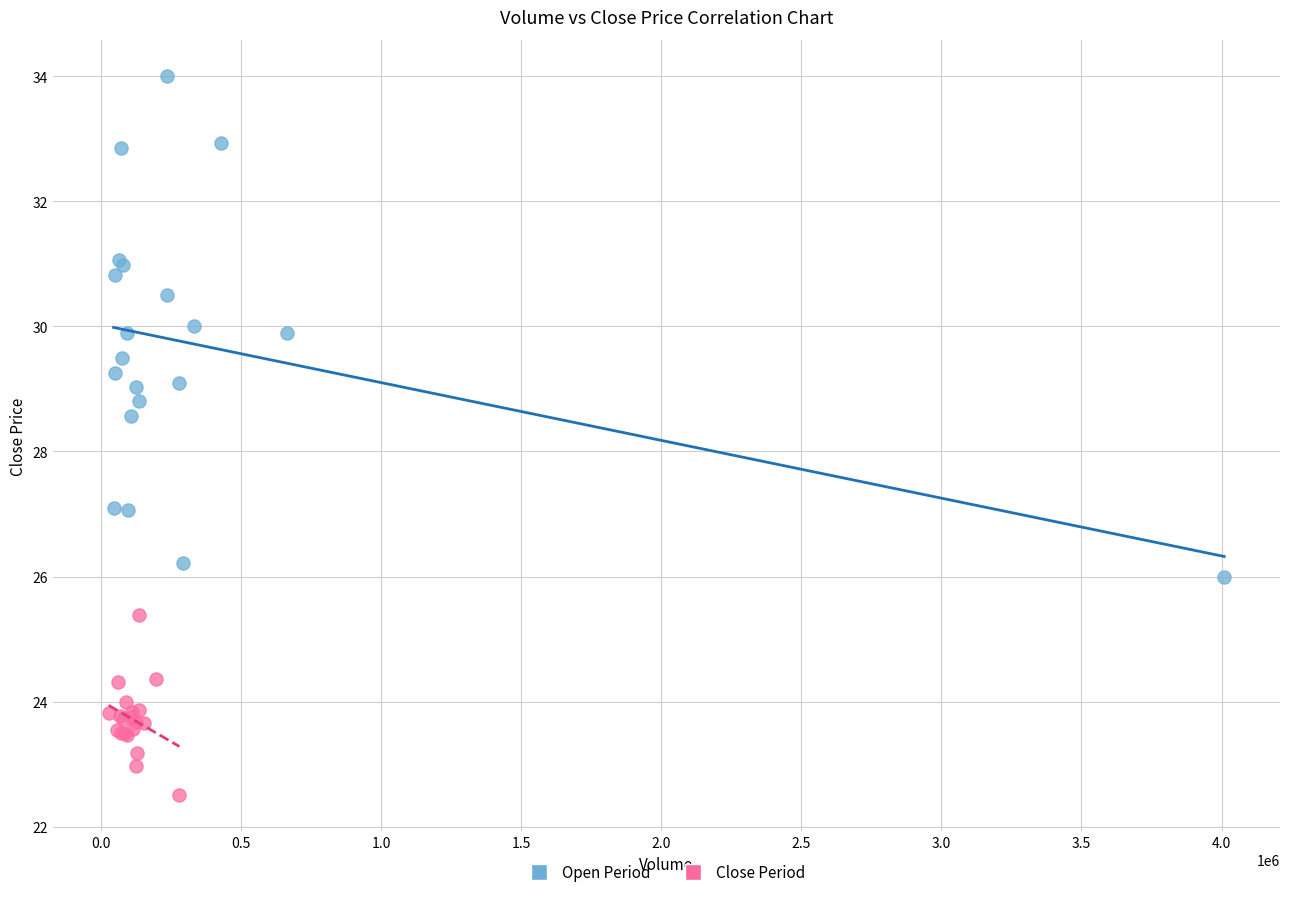

What are all the series names shown in the legend?

Open Period, Close Period